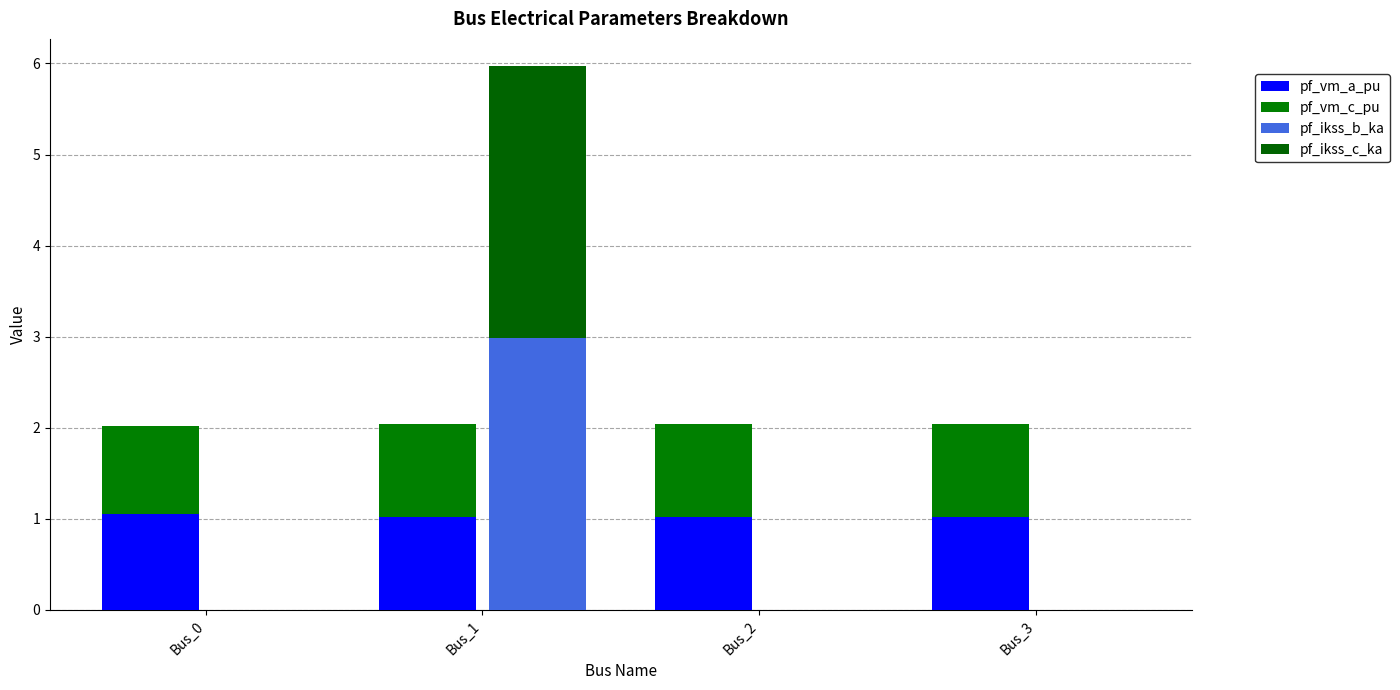

Which label corresponds to the smallest value in the chart?

Bus_0